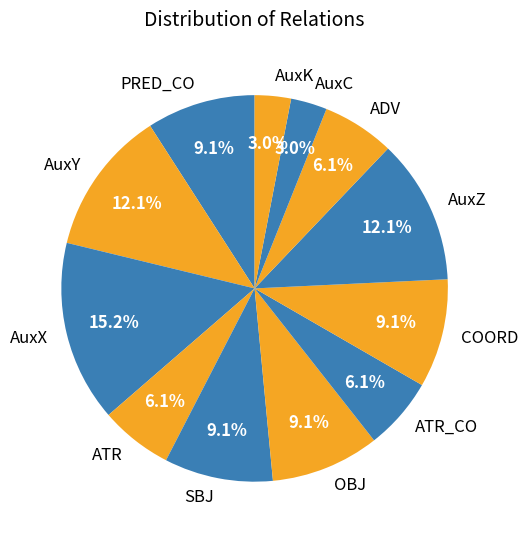

What percentage is the AuxK slice, to the nearest percent?

3%